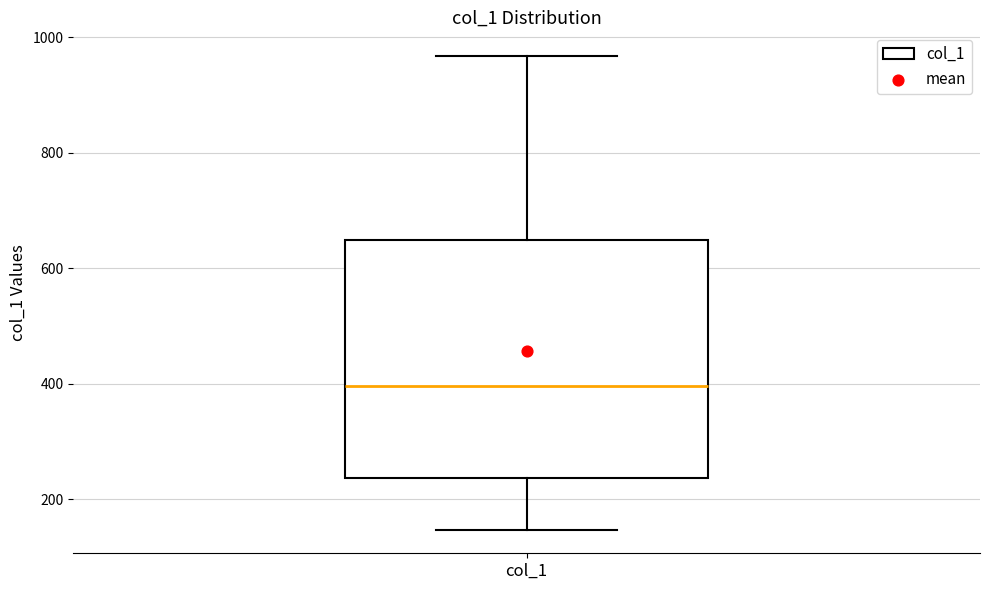

Transcribe this box plot: give where the median line is, the range the box spans, and where the two whiskers end, as read against the y-axis. The values are not printed on the chart, so give them approximately, as read against the axis.

median 400, box 240 to 640, whiskers 140 to 960